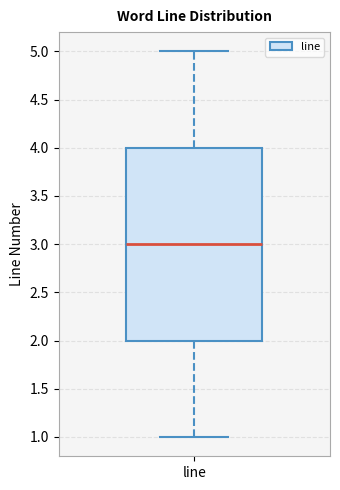

Transcribe this box plot: give where the median line is, the range the box spans, and where the two whiskers end, as read against the y-axis. The values are not printed on the chart, so give them approximately, as read against the axis.

median 3, box 2 to 4, whiskers 1 to 5